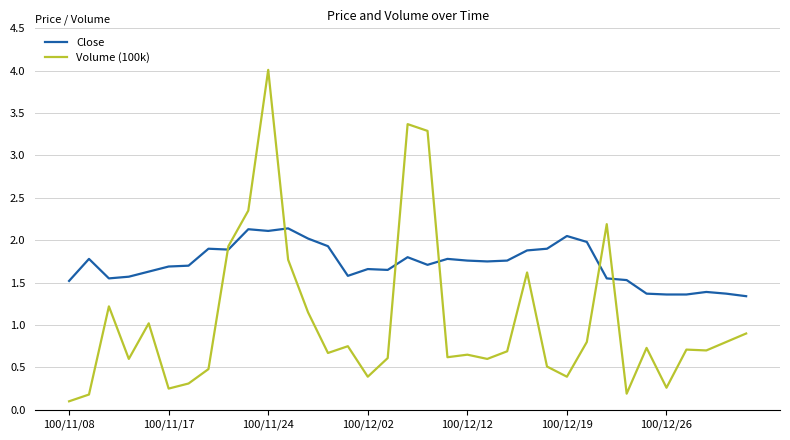

Which series has the largest total across all categories?

Close